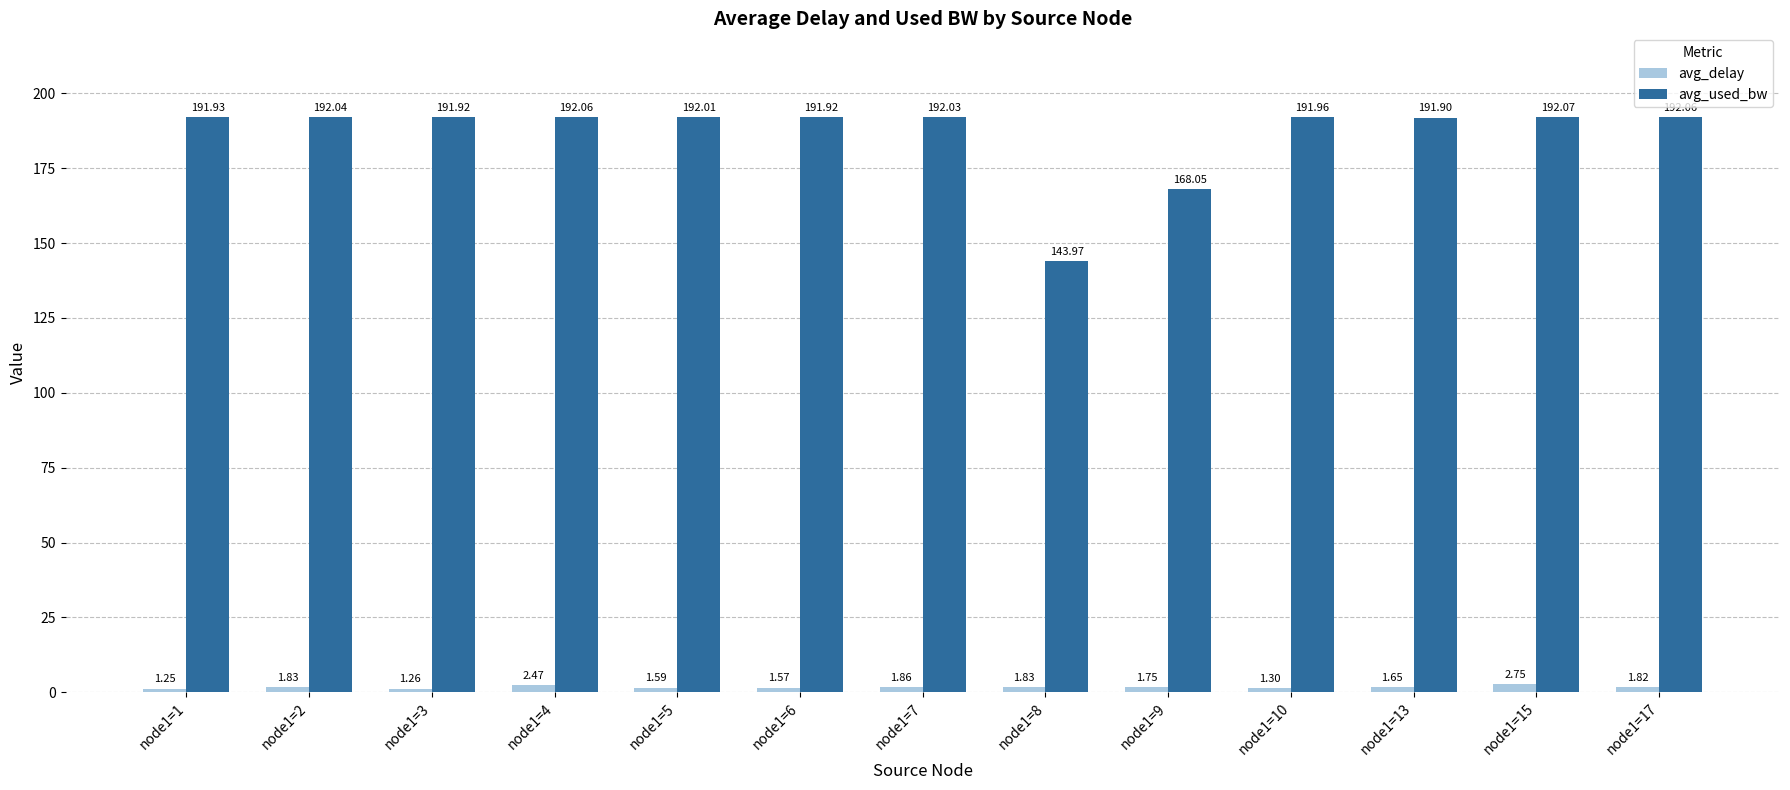

What is the sum of all avg_used_bw values?

2423.9